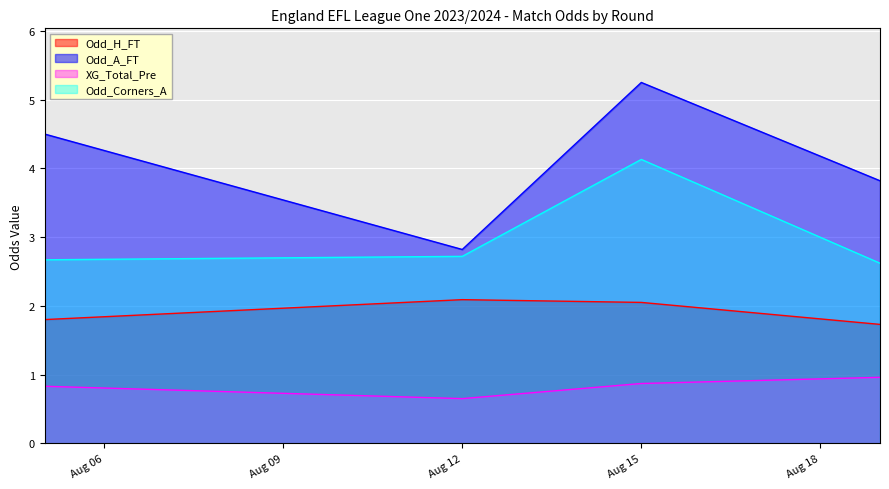

Which category has the highest value in the XG_Total_Pre series?

2023-08-19